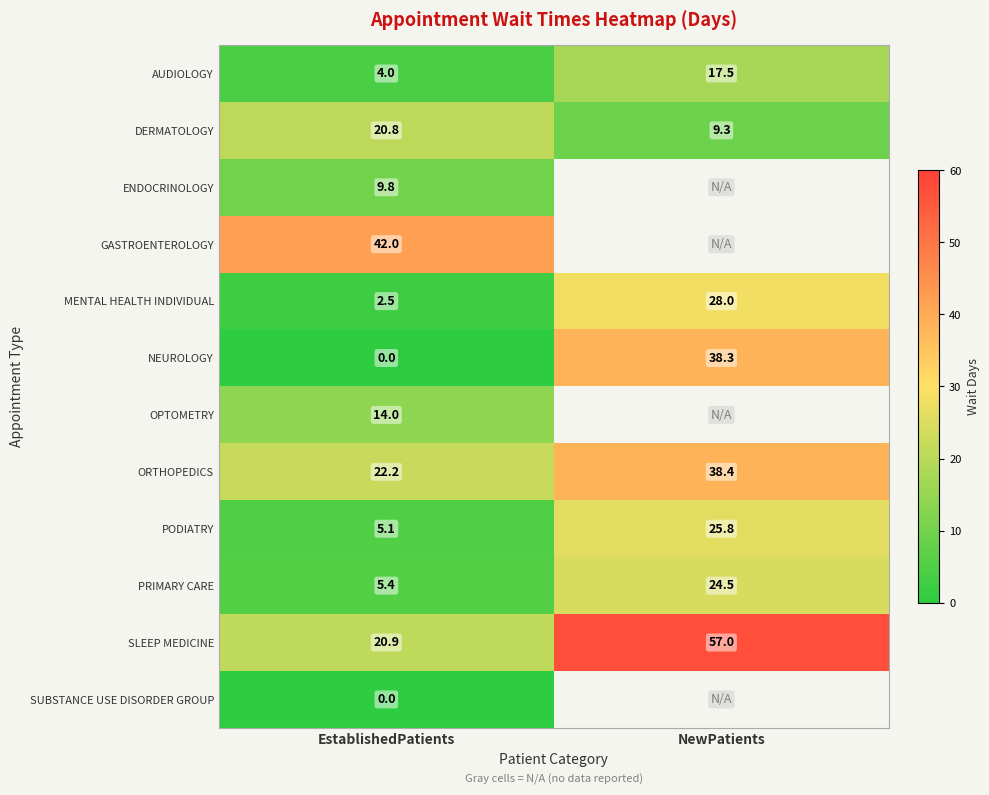

What is the sum of the PODIATRY values at NewPatients and EstablishedPatients?

30.9